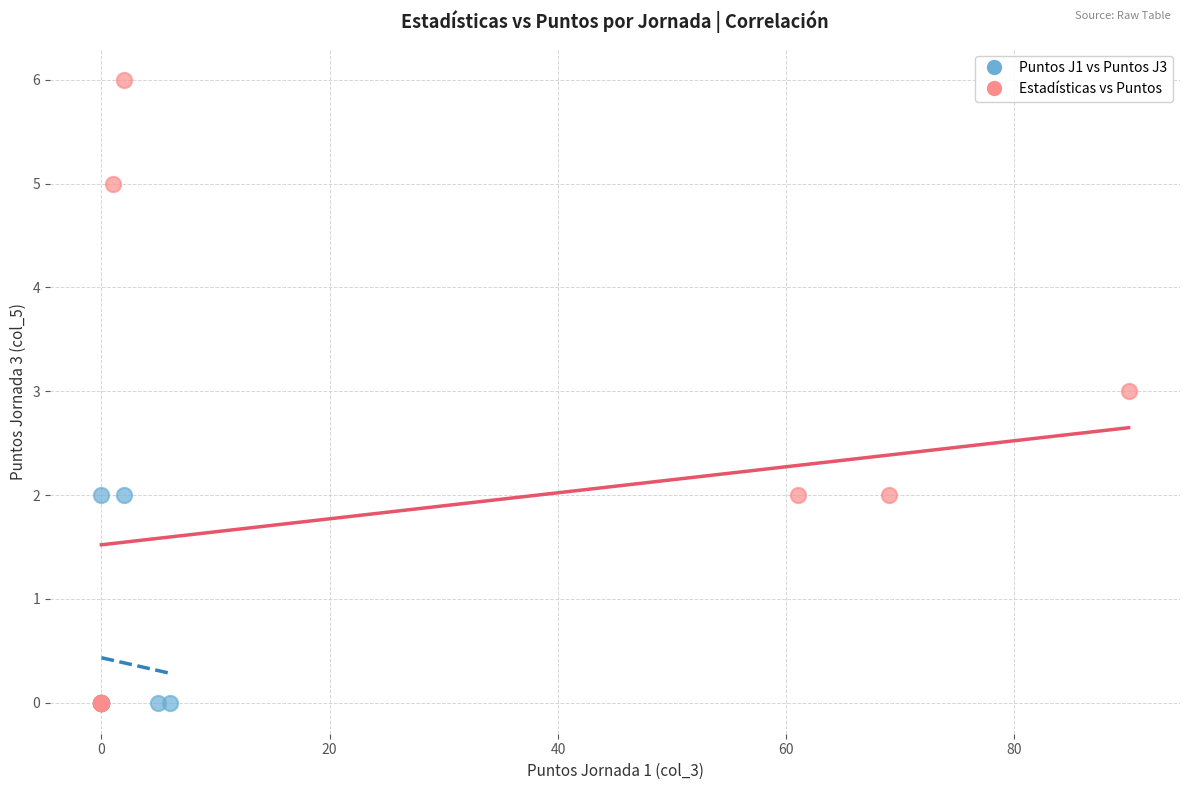

Which series contains the highest Y value?

Estadísticas vs Puntos